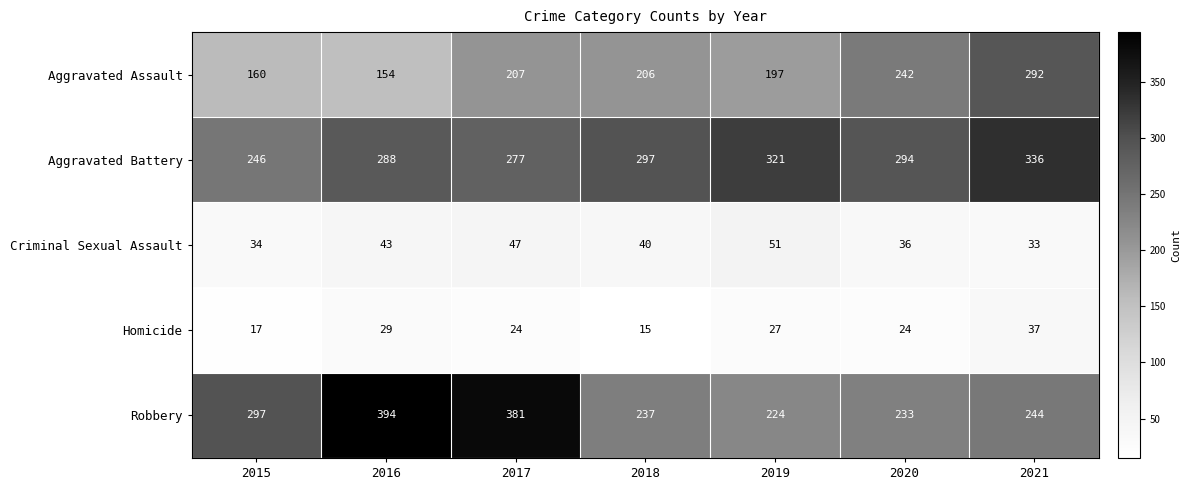

Which series has the largest range (max minus min)?

Robbery